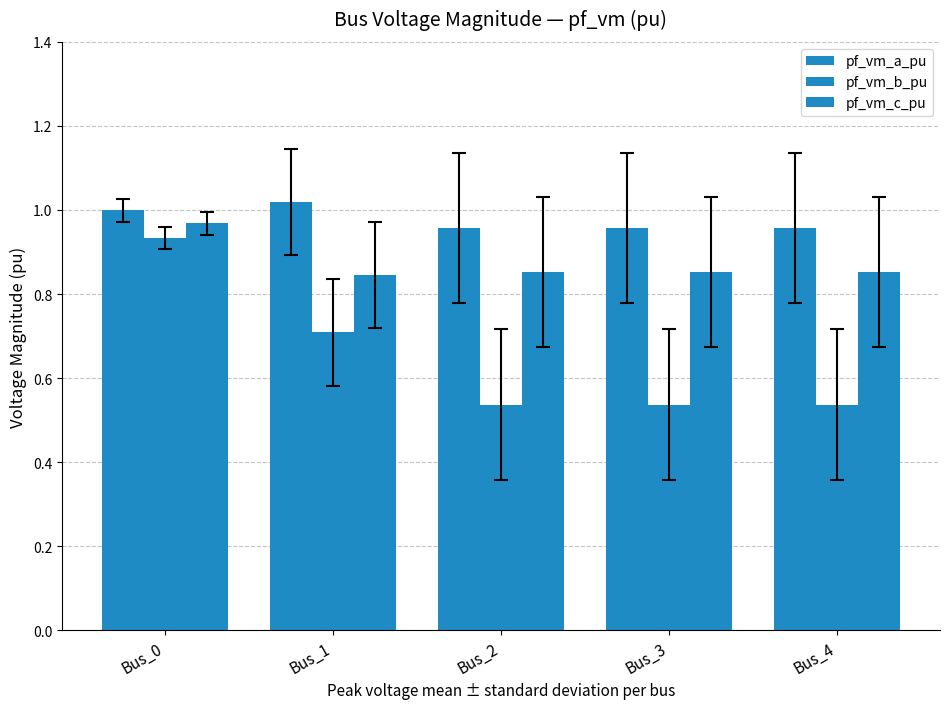

Count the number of data series in this chart.

3